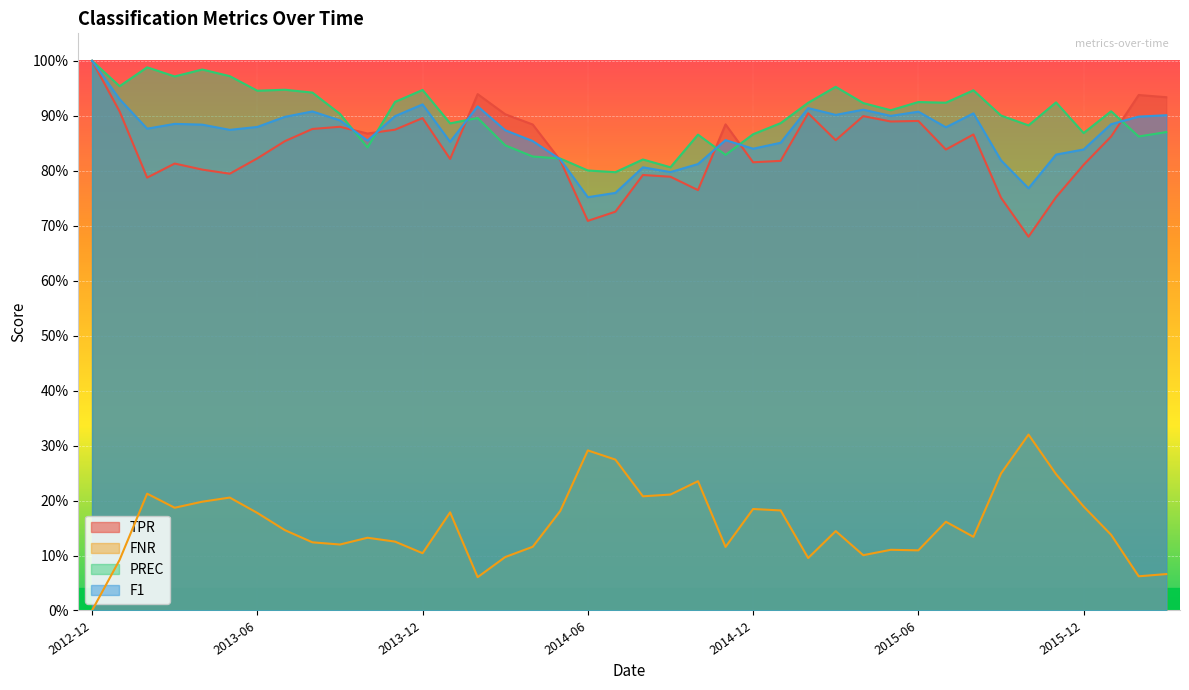

Is the value of F1 at 2014-09 greater than the value of PREC at 2015-08?

No